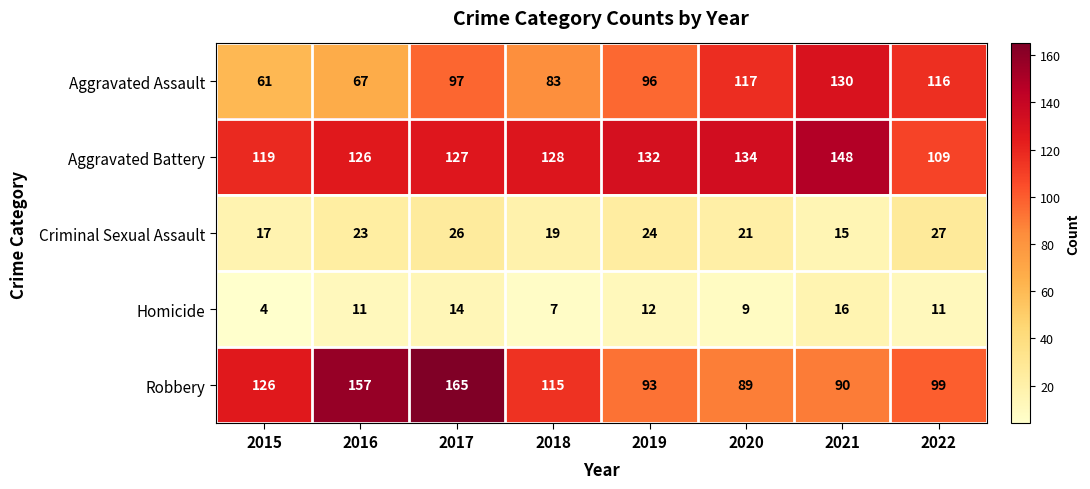

What is the difference between the Homicide values at 2017 and 2020?

5